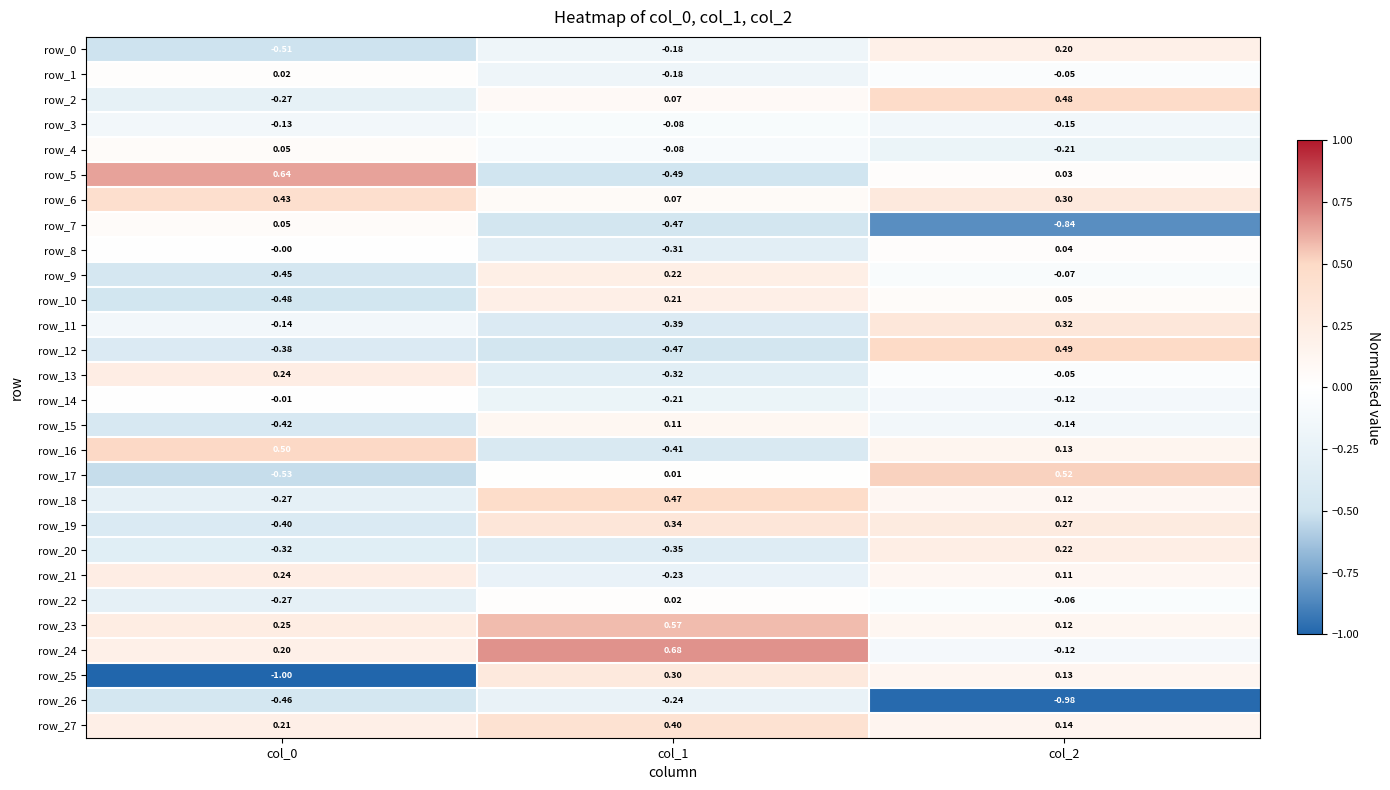

How many values in row_25 are above zero?

2